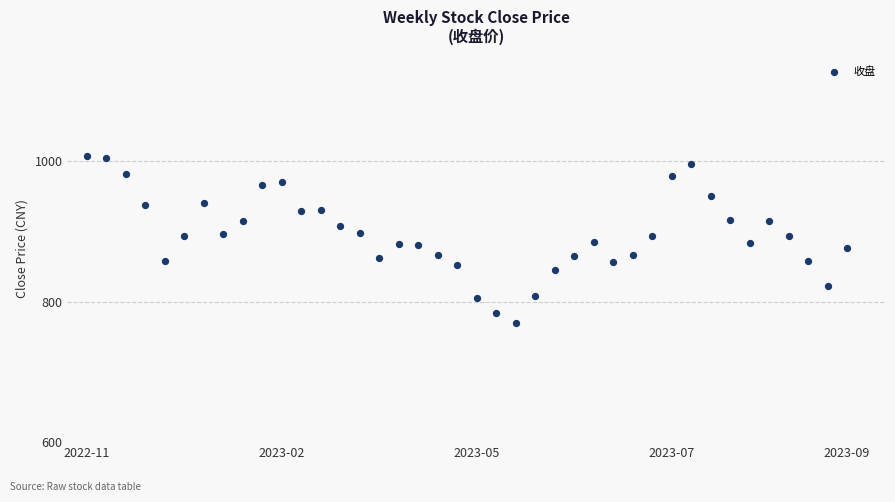

What is the range of Y values (max minus min)?

238.3